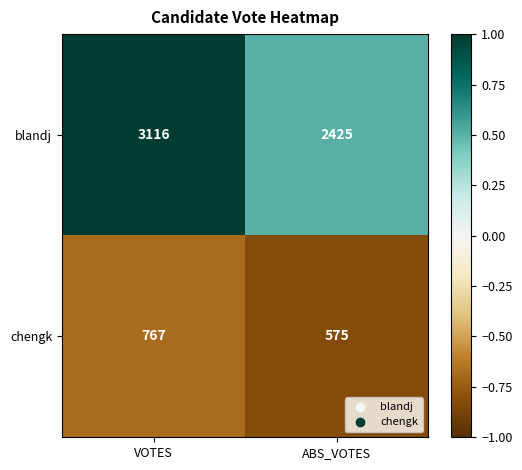

What is the total value across all series at VOTES?

3883